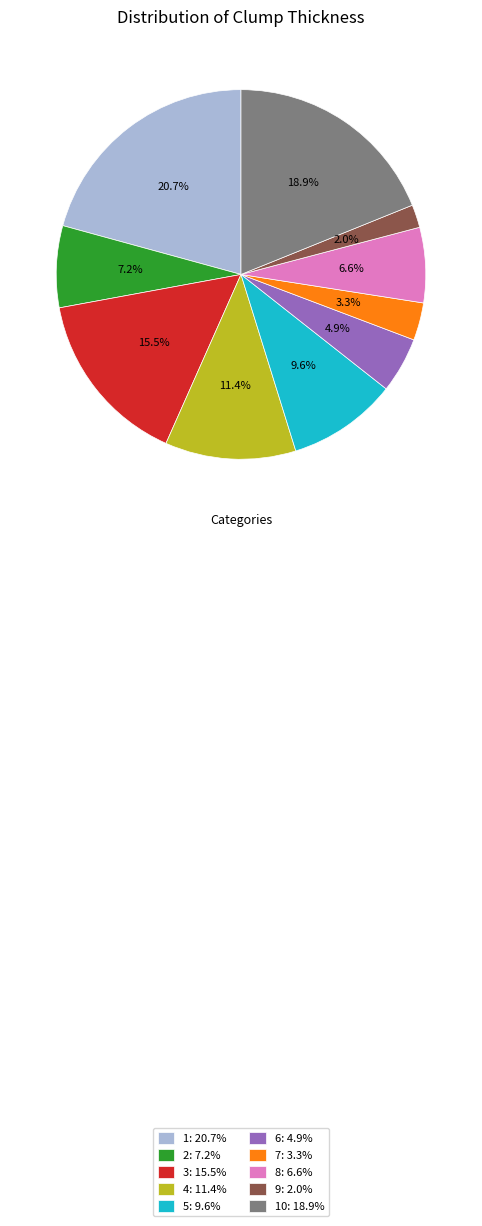

What is the largest slice in the pie chart?

1: 20.7%